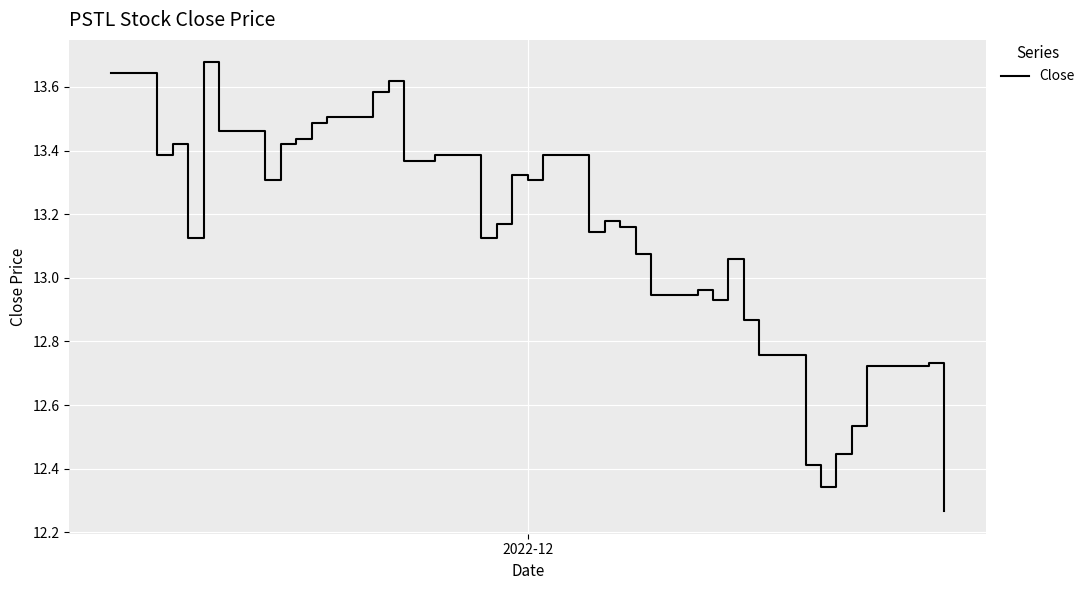

What is the difference between the maximum and minimum values?

1.4